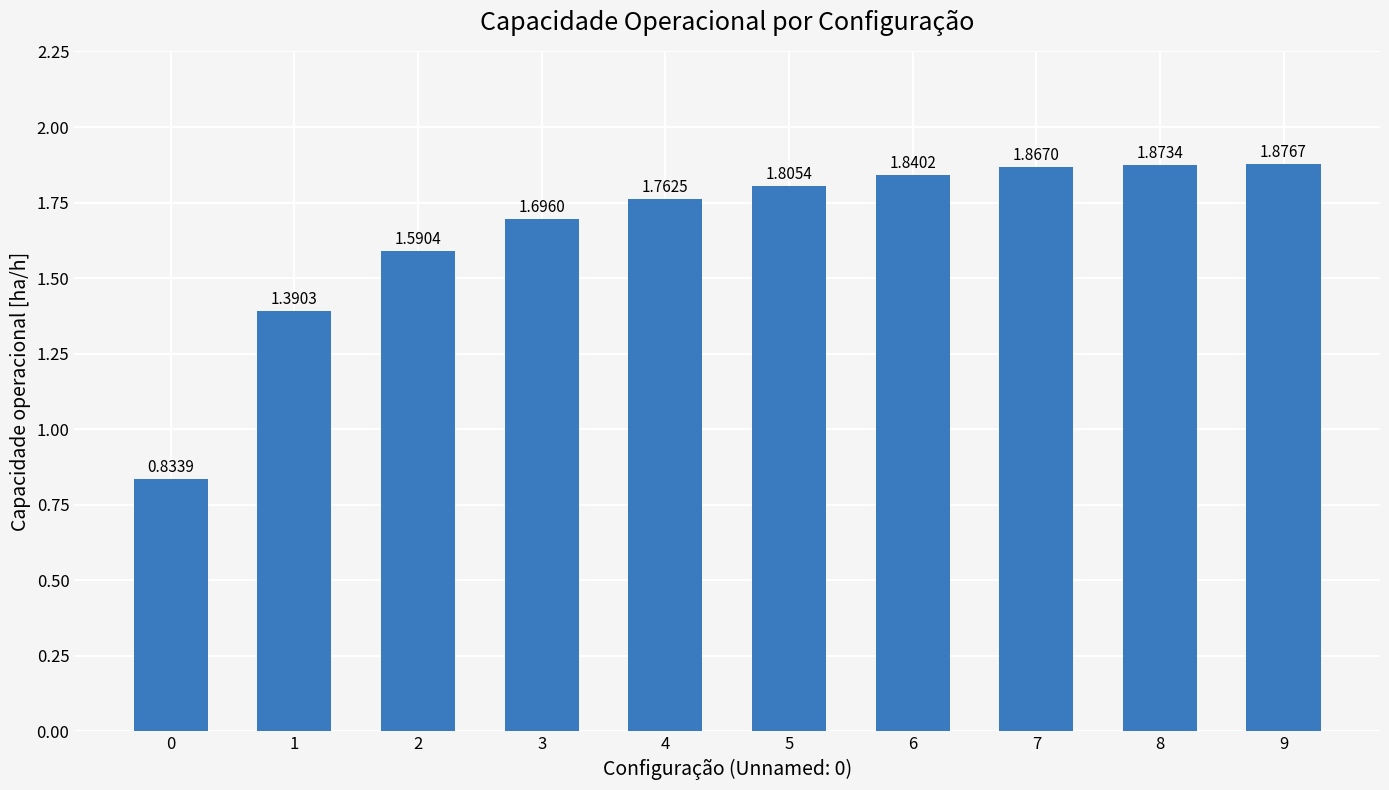

List the labels in order of value, smallest first.

0, 1, 2, 3, 4, 5, 6, 7, 8, 9